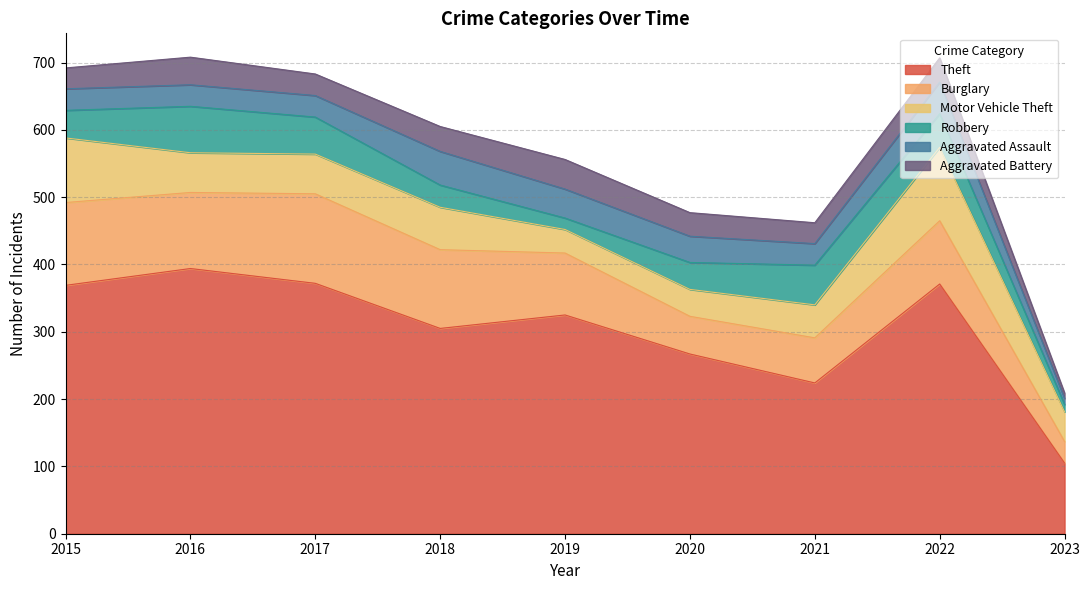

Which series has the largest total across all categories?

Theft